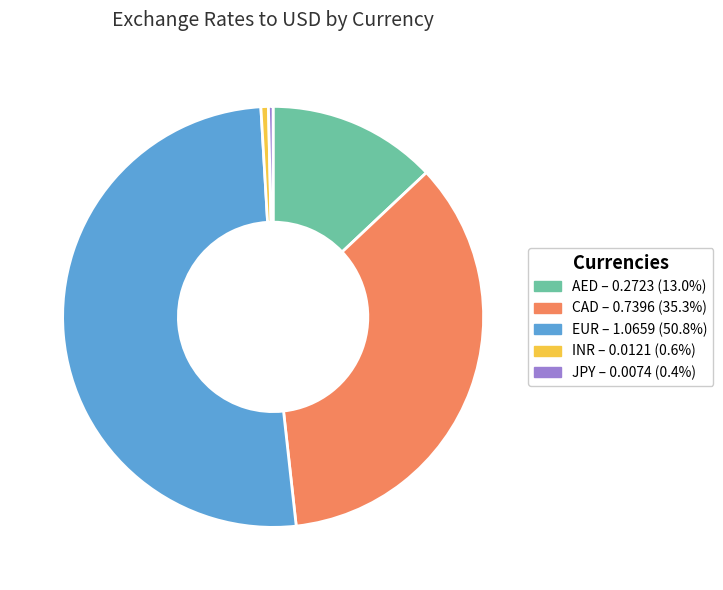

Is the sum of AED – 0.2723 (13.0%) and JPY – 0.0074 (0.4%) greater than half?

No